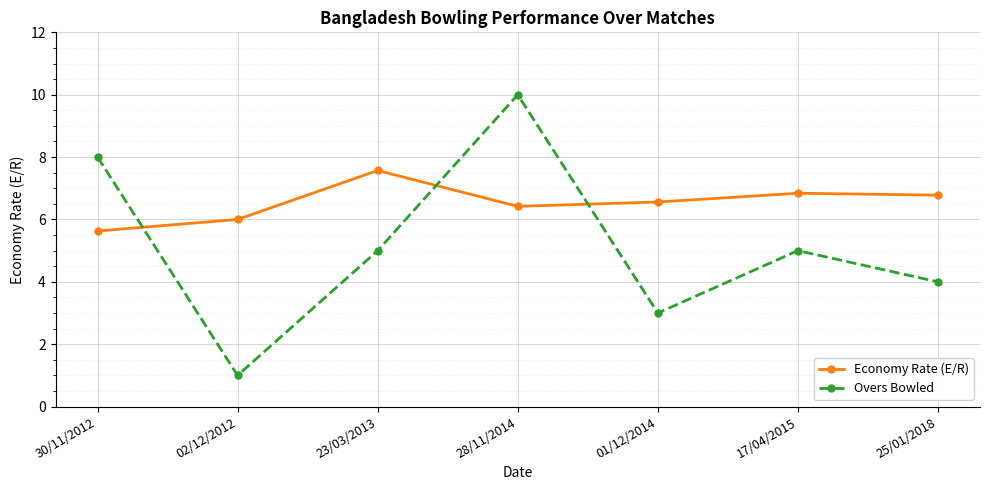

Count the number of categories in the chart.

7